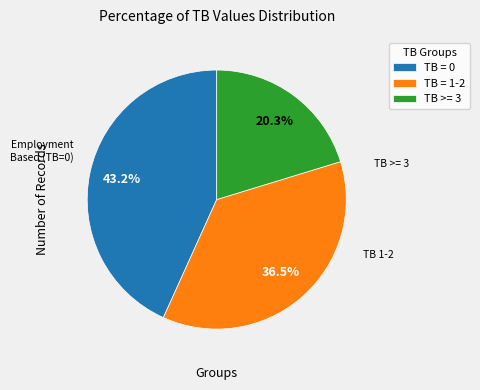

Is there any slice that represents more than half of the pie?

No